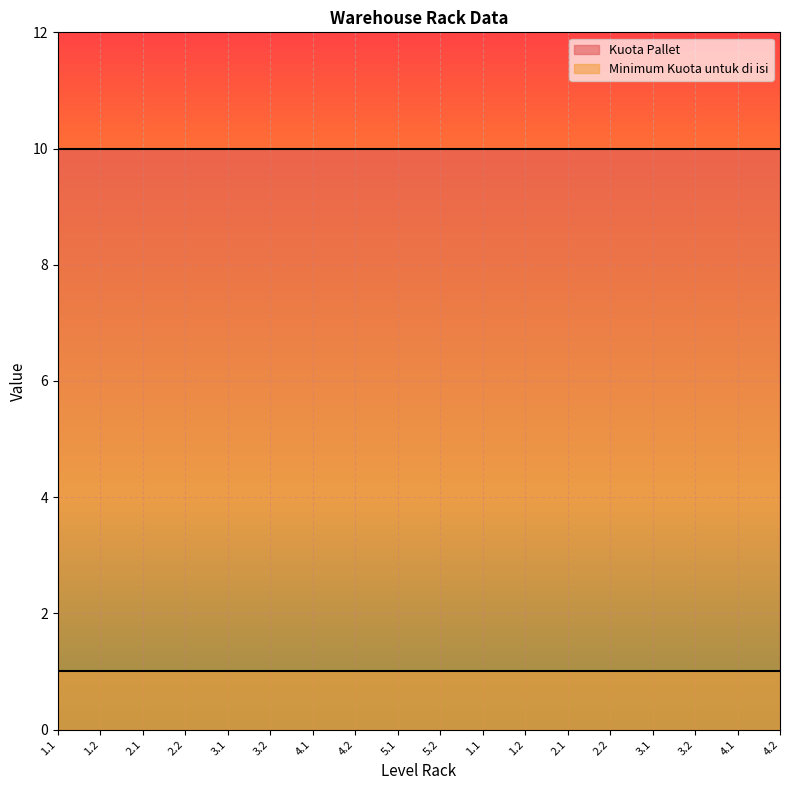

Does the chart display data point markers on the line(s)?

No